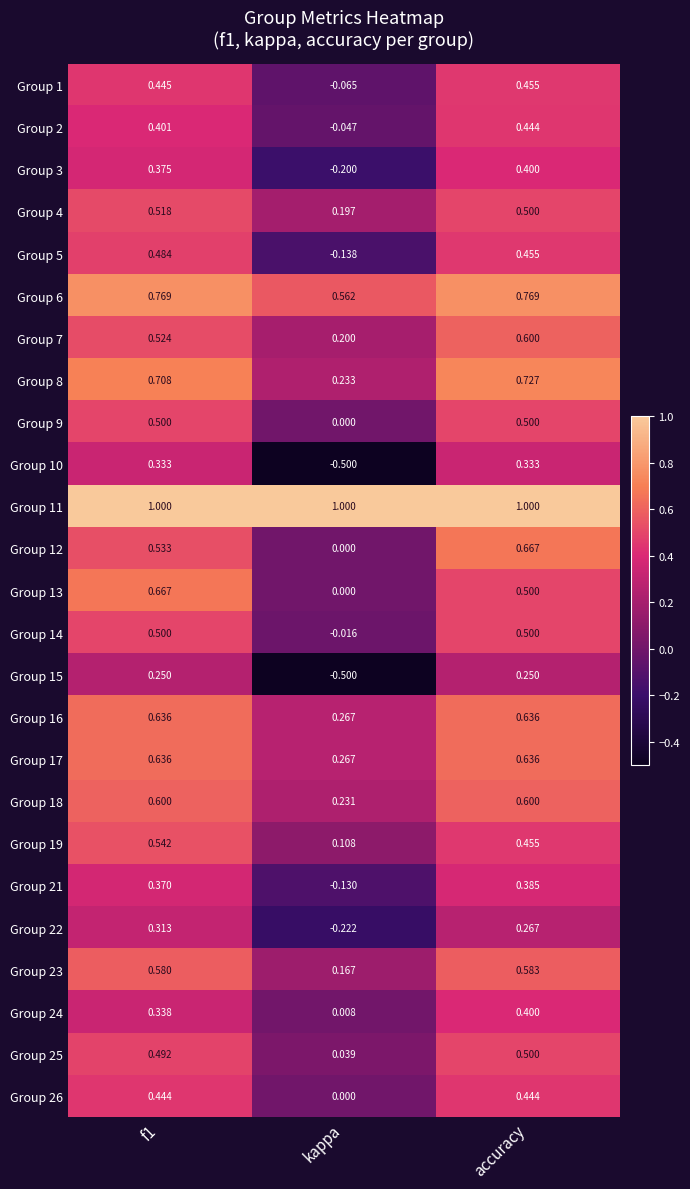

At which label is Group 3 closest to 0?

kappa